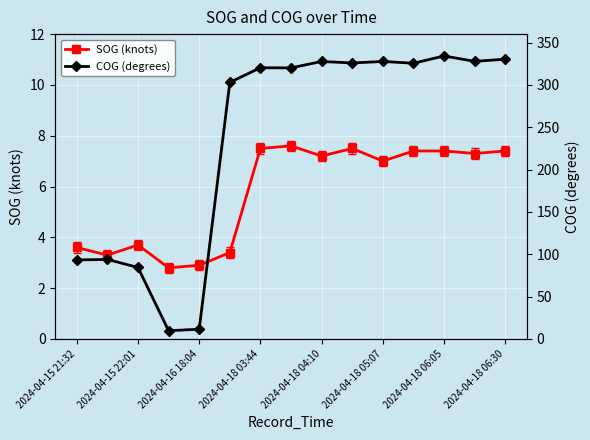

How many series are shown in this chart?

2